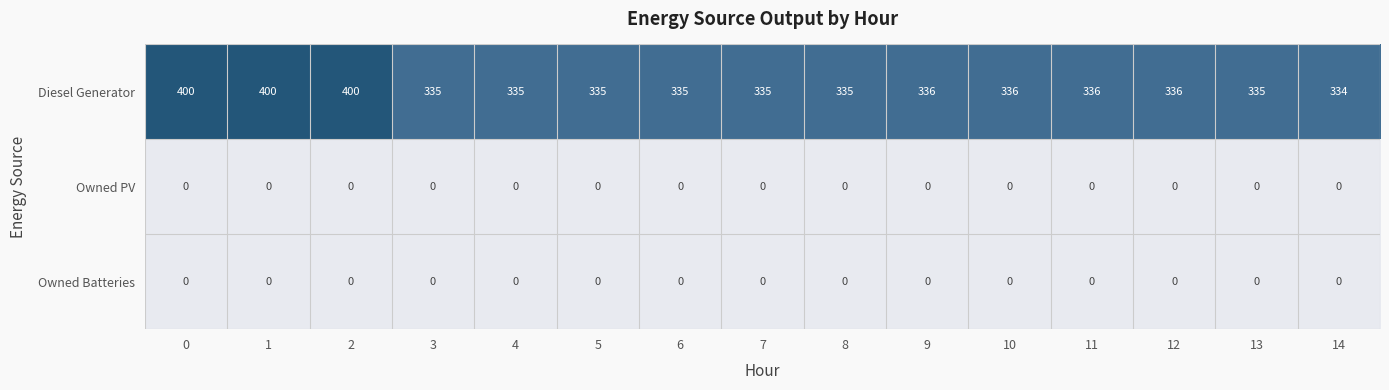

What is the difference between the highest and lowest values at 4?

335